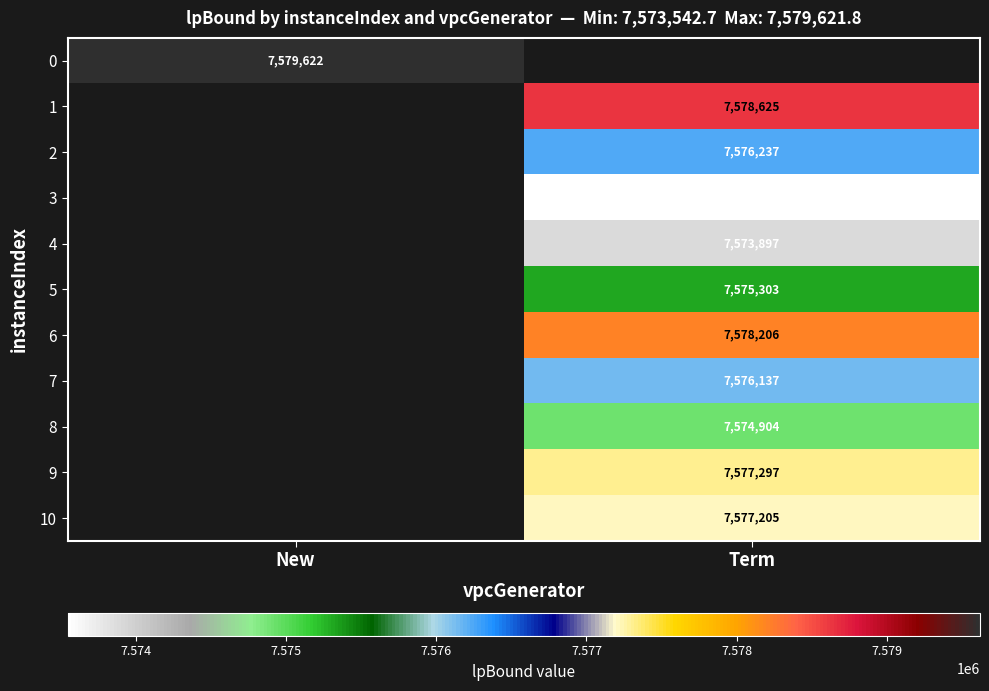

Between New and Term, which is larger?

Term